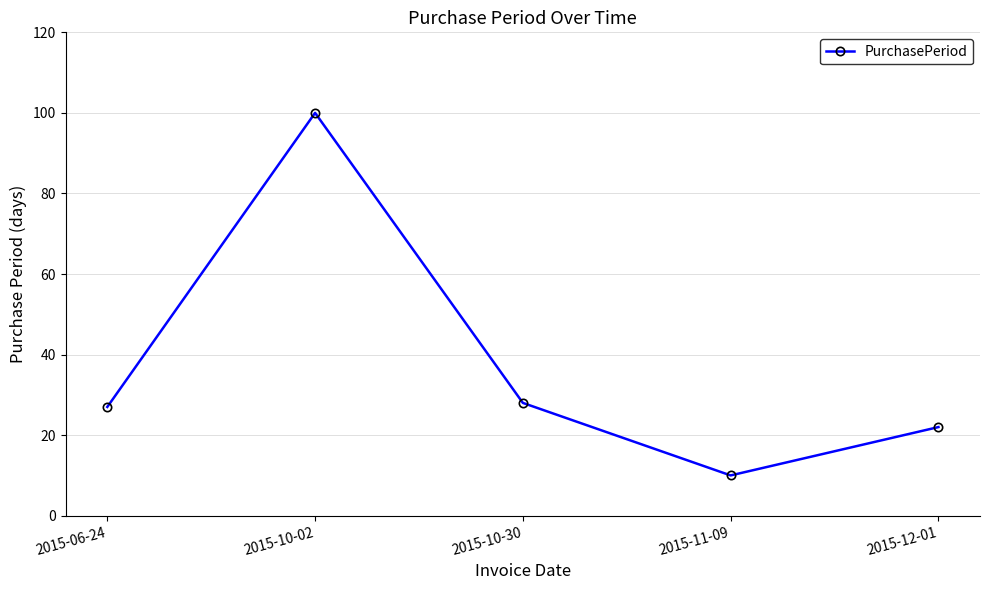

Which has a higher value, 2015-12-01 or 2015-10-30?

2015-10-30